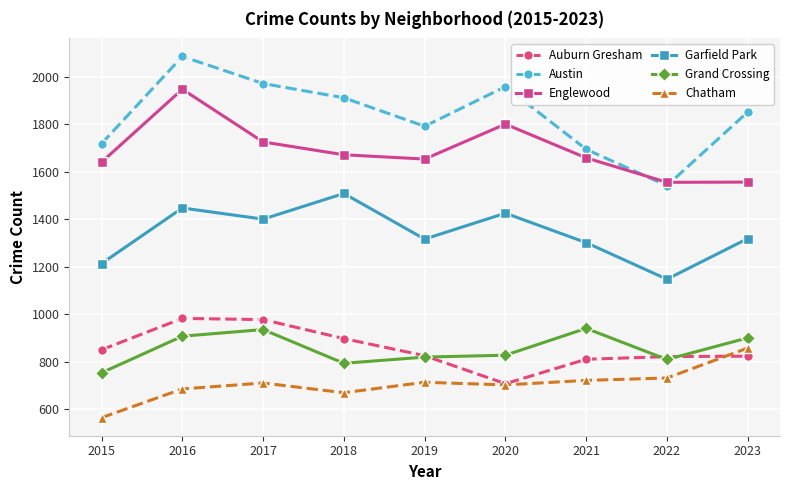

At which category does Englewood reach its first local valley?

2019